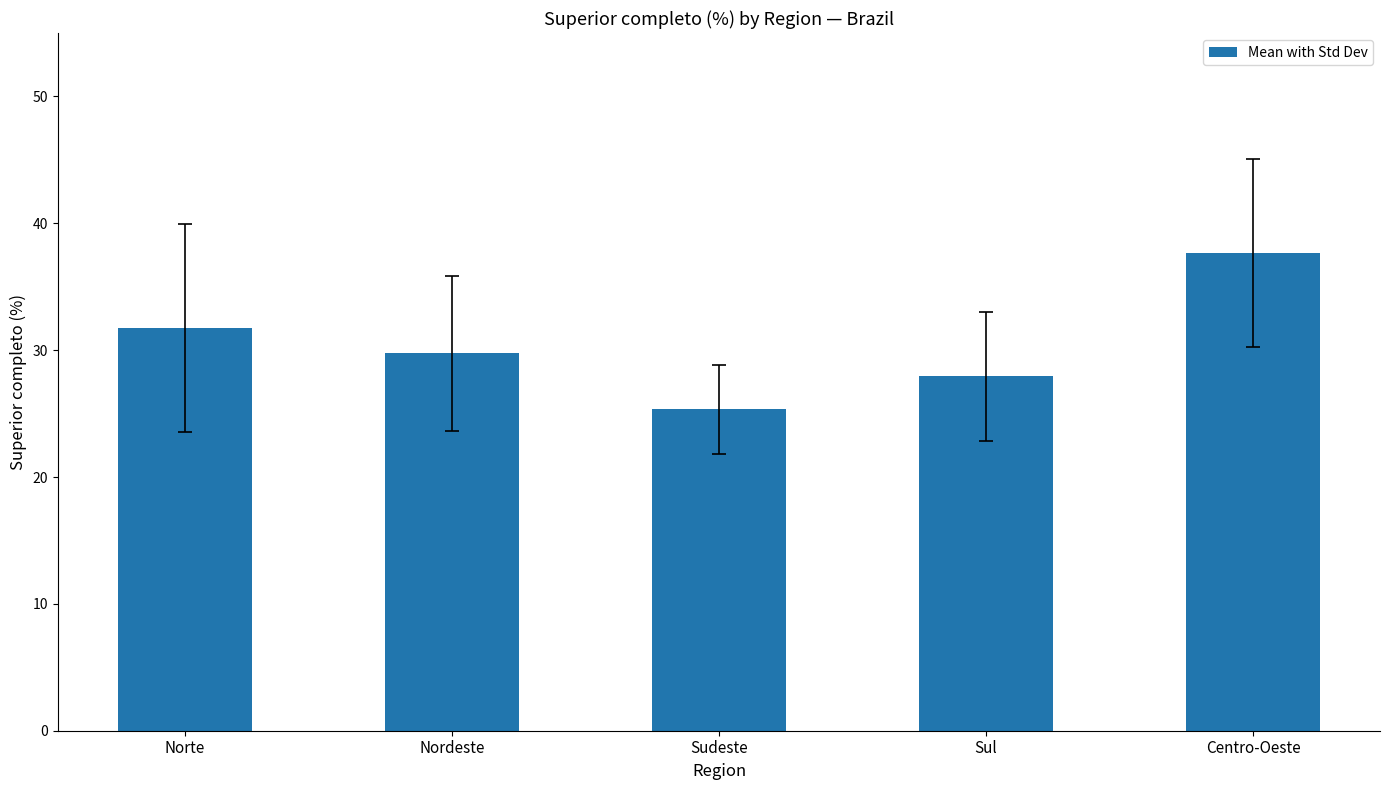

At which label is the value closest to 31?

Norte